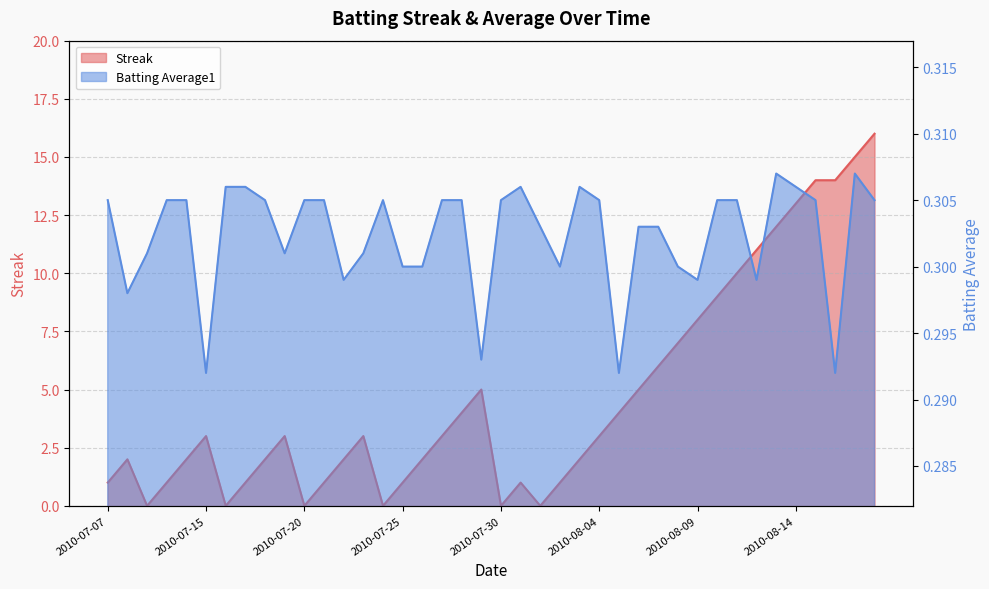

What are all the series names shown in the legend?

Streak, Batting Average1